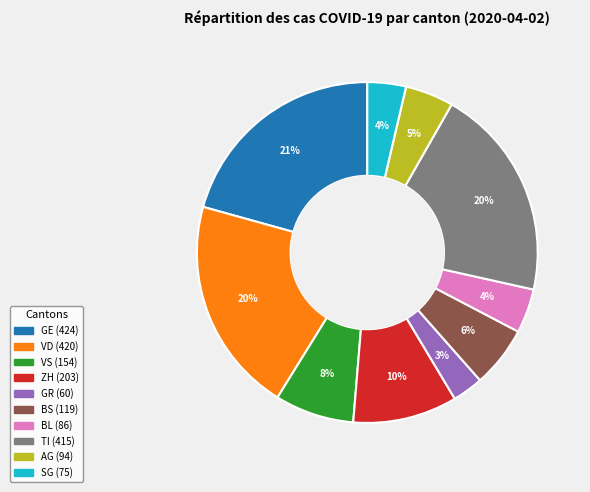

Does AG account for over 50% of the chart?

No